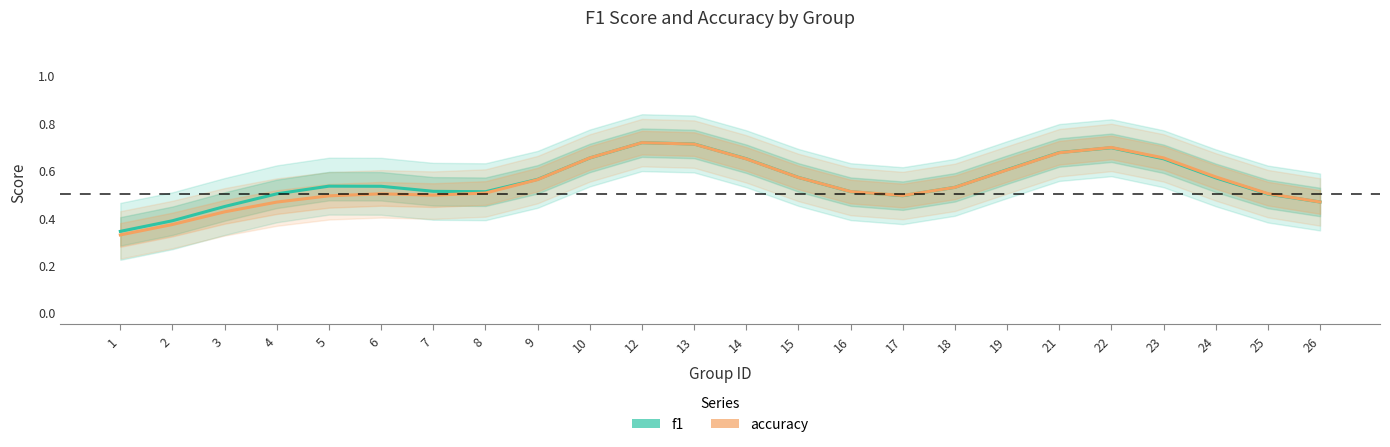

Between 14 and 4, which is larger?

14